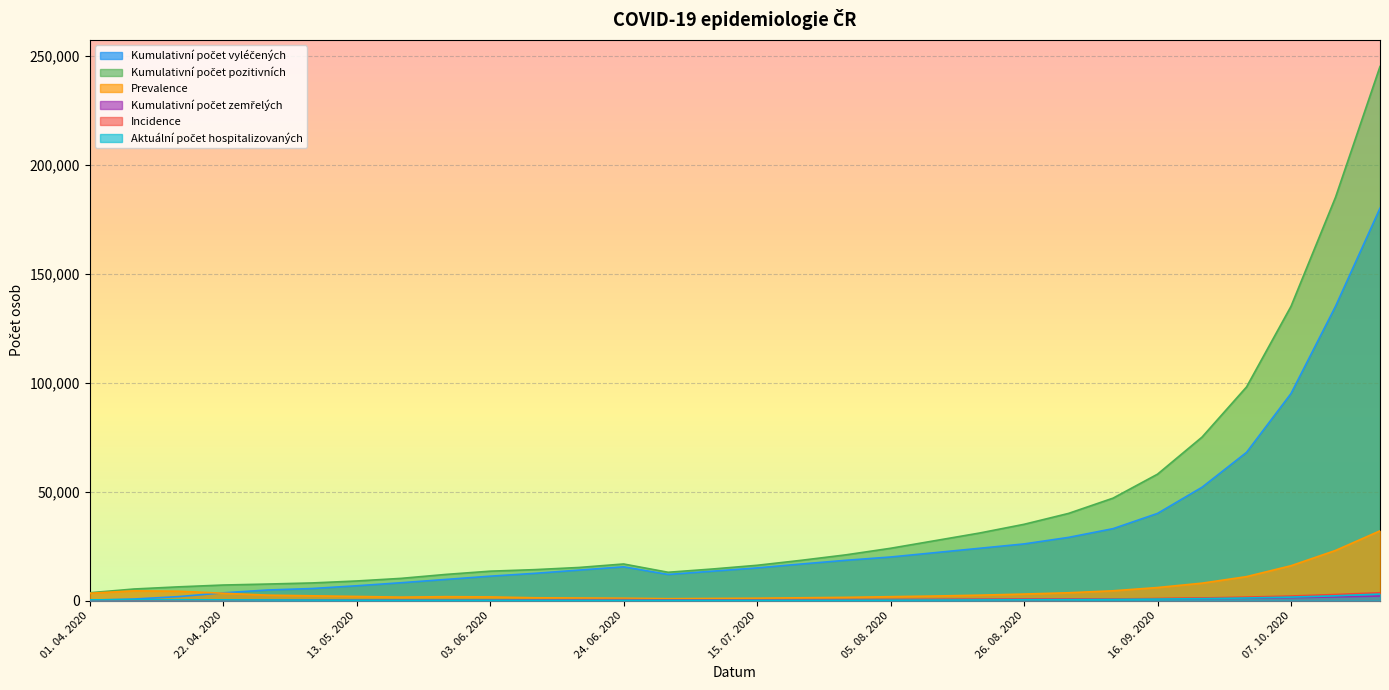

At which category is the sum across all series the highest?

21. 10. 2020